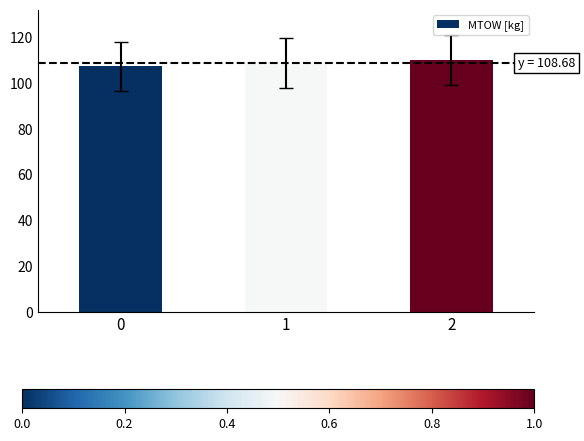

What is the ratio of the value at 2 to the value at 1?

1.0